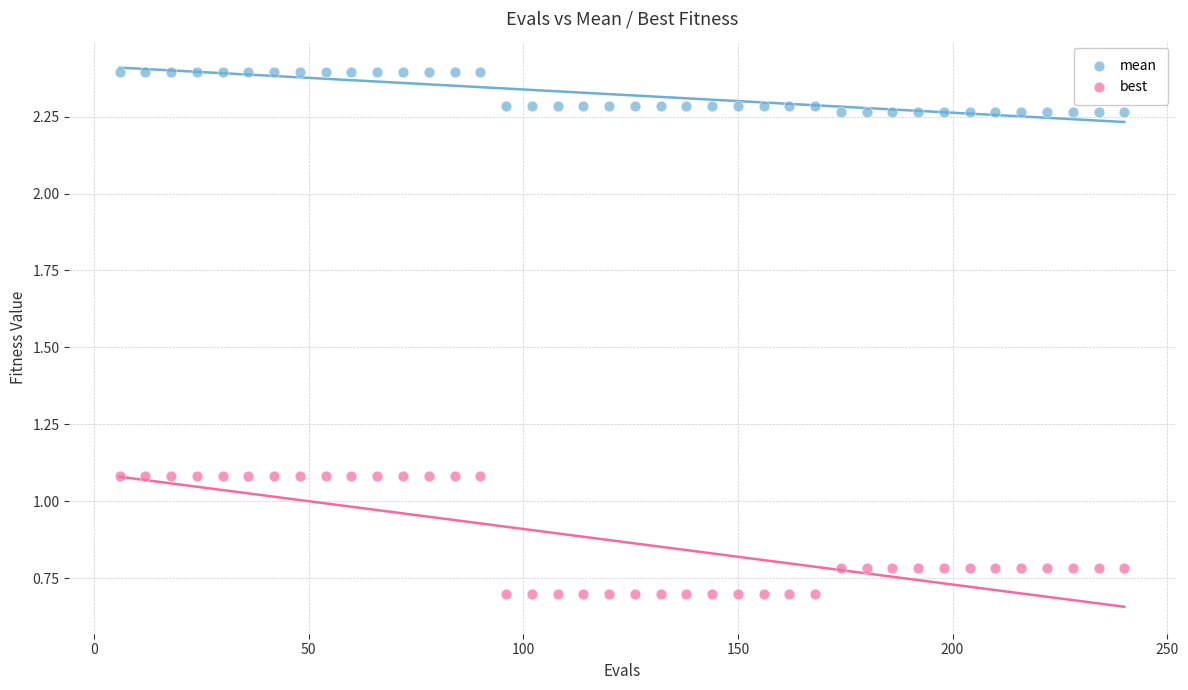

Which series contains the lowest Y value?

best